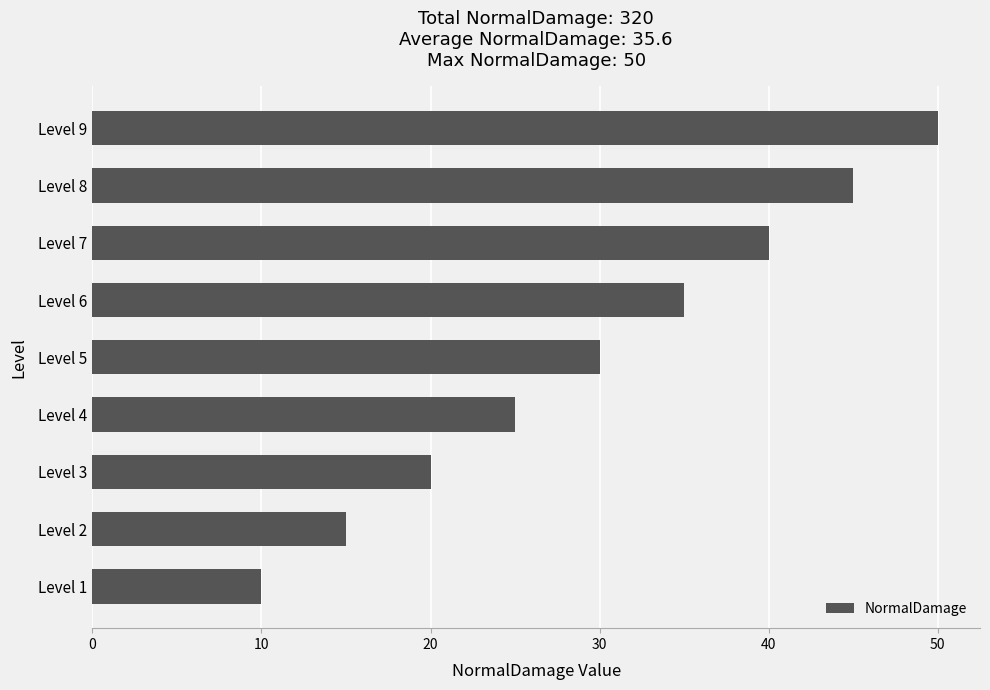

Reading bottom to top, extract all data points from this chart.

Level 1=10	Level 2=15	Level 3=20	Level 4=25	Level 5=30	Level 6=35	Level 7=40	Level 8=45	Level 9=50